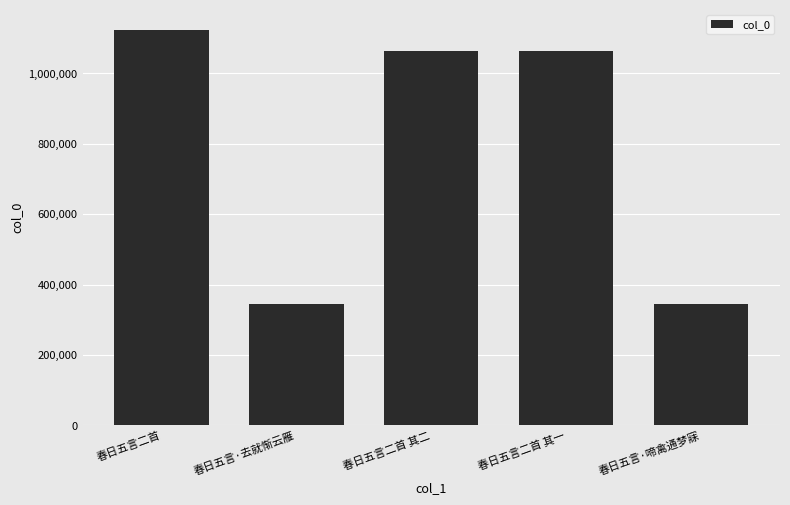

What is the value of the 2nd bar from the left?

345426